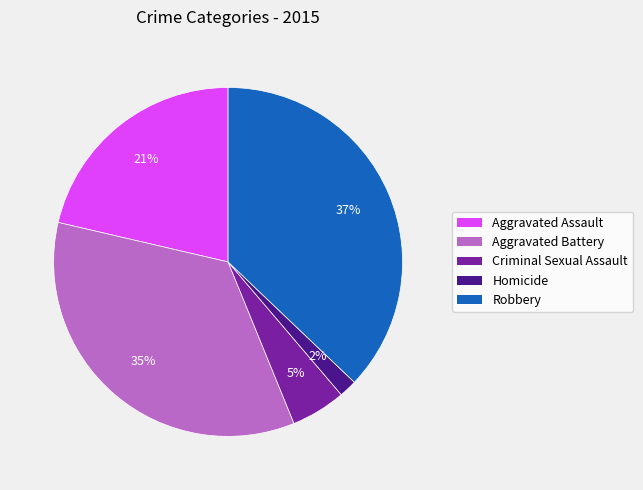

Is there any slice that represents more than half of the pie?

No